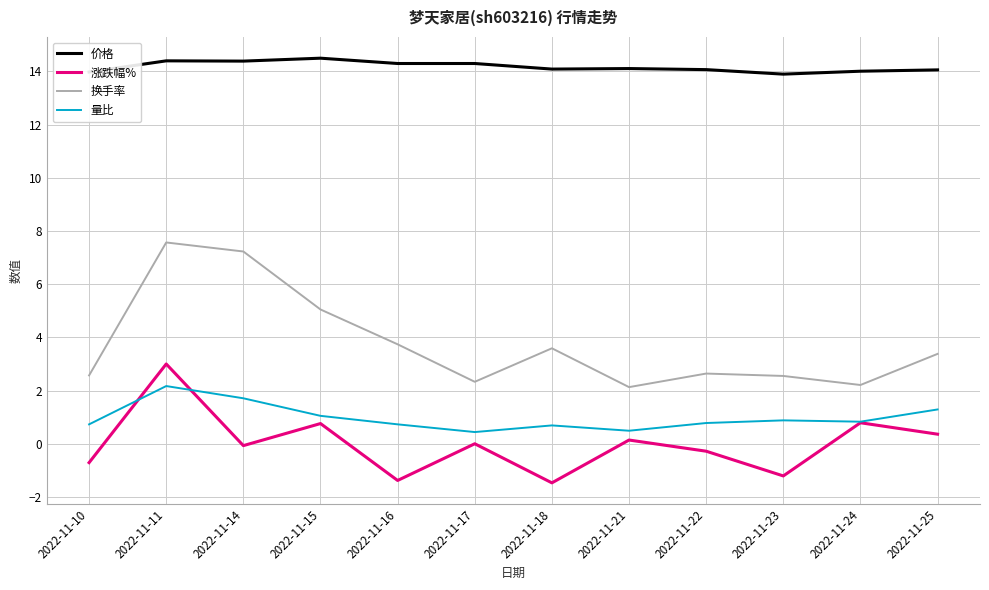

True or false: 涨跌幅% has a value of 3.0 at 2022-11-11.

True